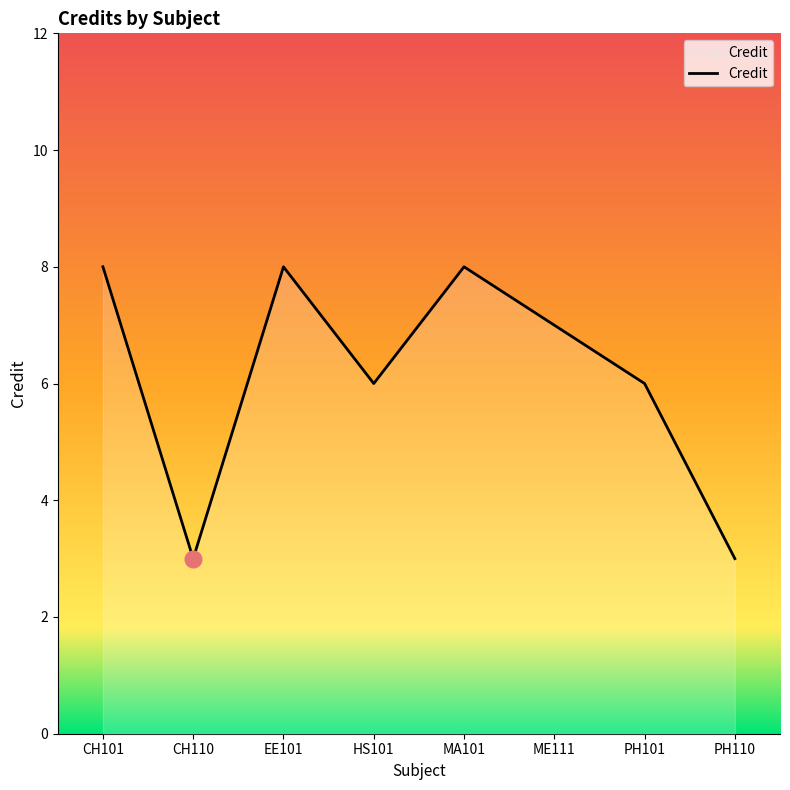

The value at MA101 is 8. True or false?

True